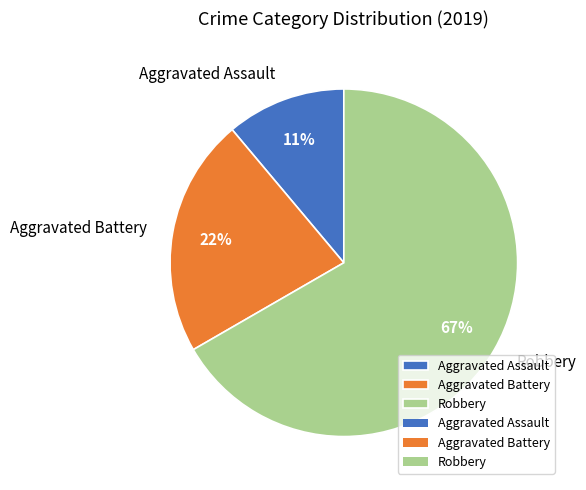

To the nearest percent, what is the average slice percentage?

33%